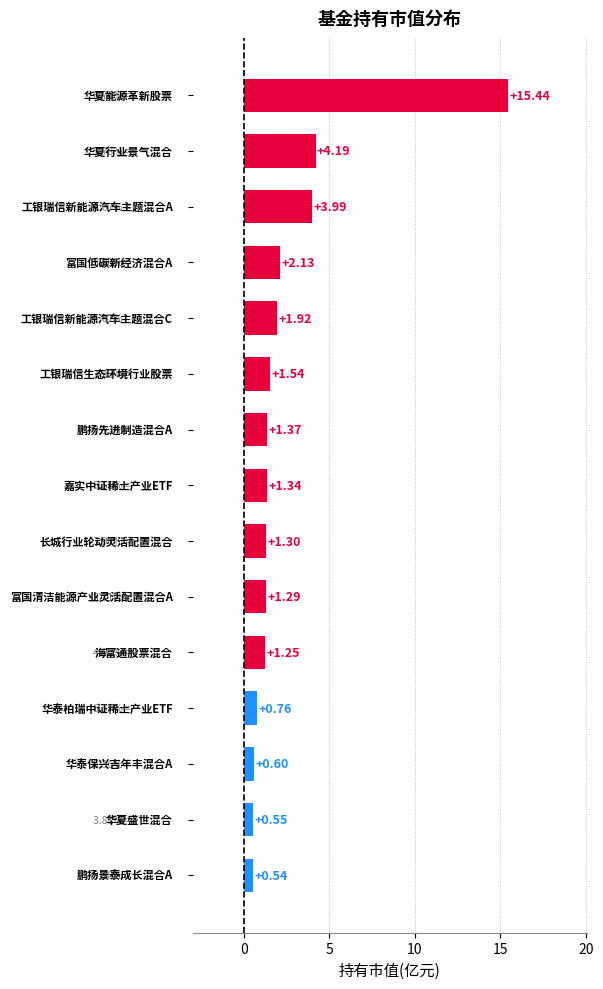

What is the sum of all values?

38.2